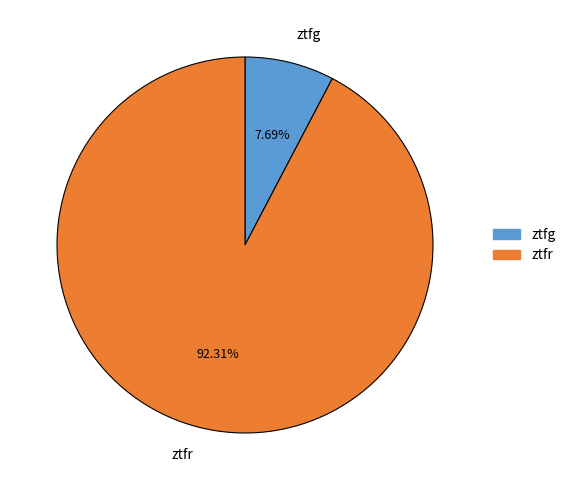

How many slices are in this pie chart?

2